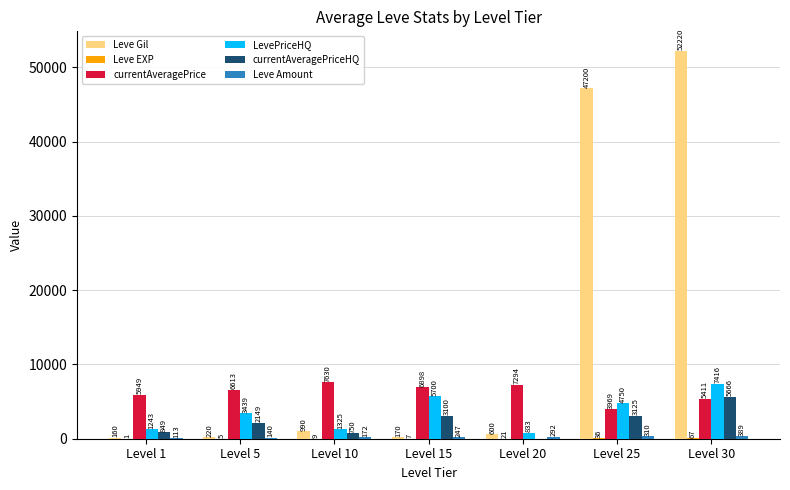

Which category has the highest value across all series?

Level 30